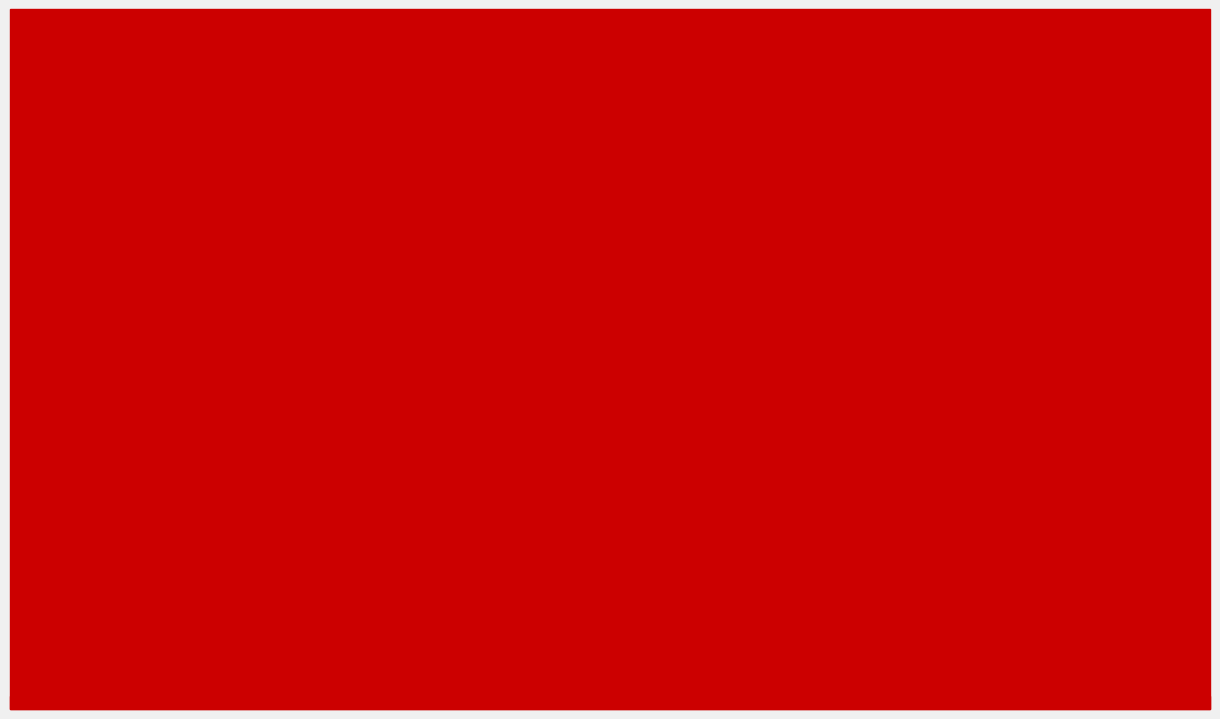

What is the greatest value displayed?

257792.1